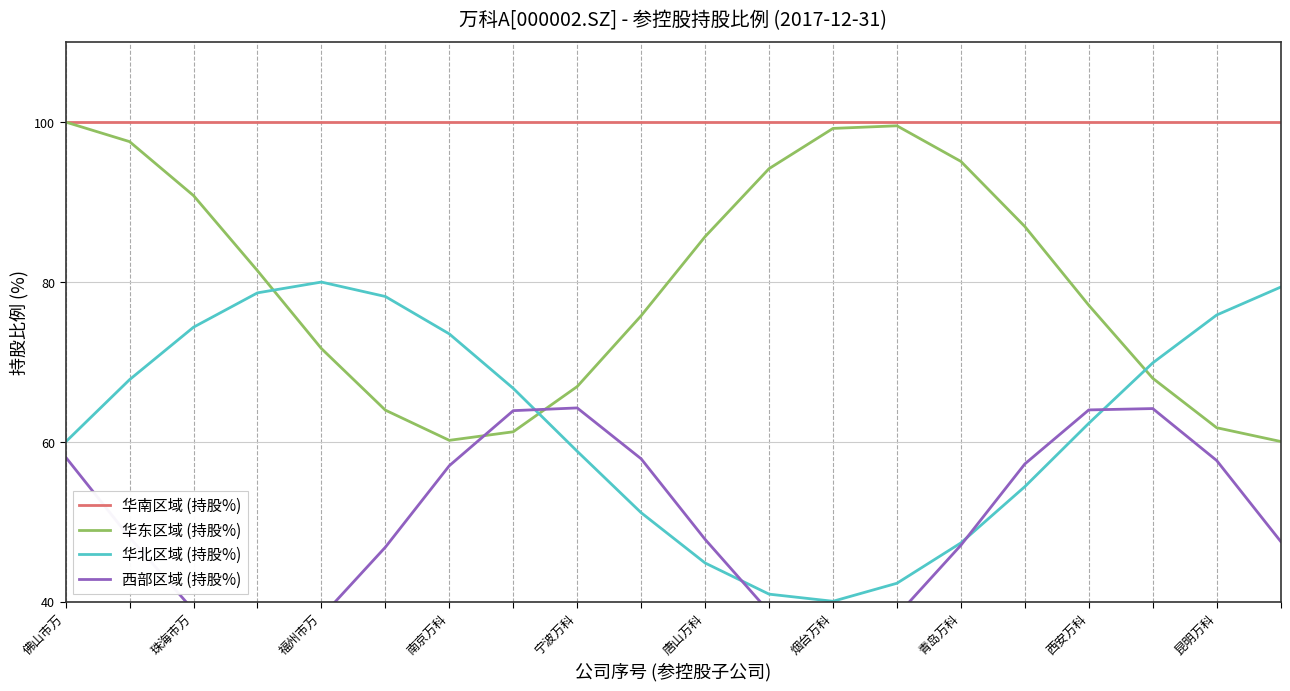

True or false: 华南区域 (持股%) and 华北区域 (持股%) intersect in this chart.

False